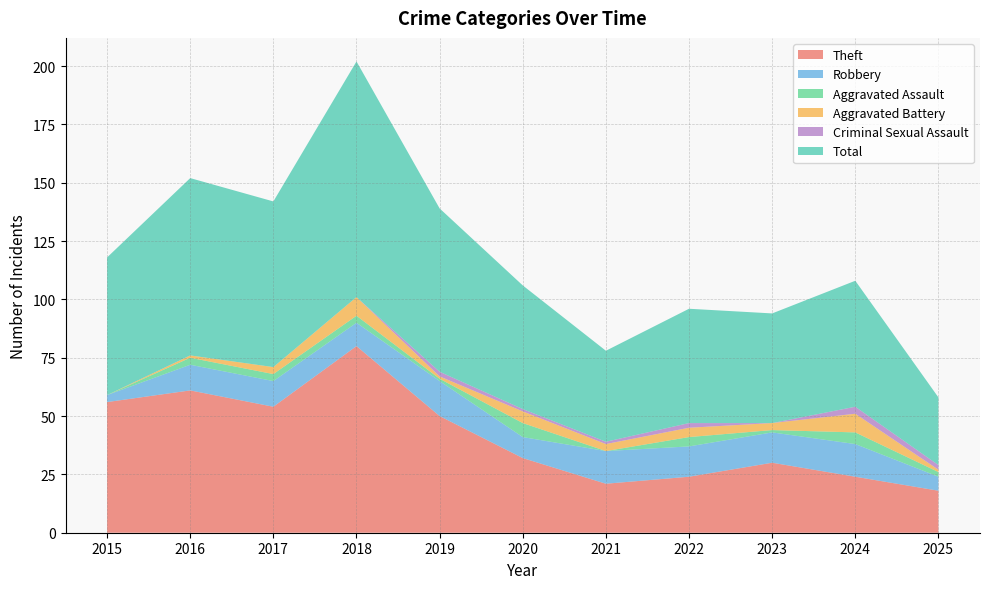

Reading left to right, what are all the values shown in this chart?

Theft: 56	61	54	80	50	32	21	24	30	24	18
Robbery: 3	11	11	10	15	9	14	13	13	14	6
Aggravated Assault: 0	3	3	3	1	6	0	4	1	5	2
Aggravated Battery: 0	1	3	8	1	5	3	4	3	8	1
Criminal Sexual Assault: 0	0	0	0	2	1	1	2	0	3	2
Total: 59	76	71	101	70	53	39	49	47	54	29